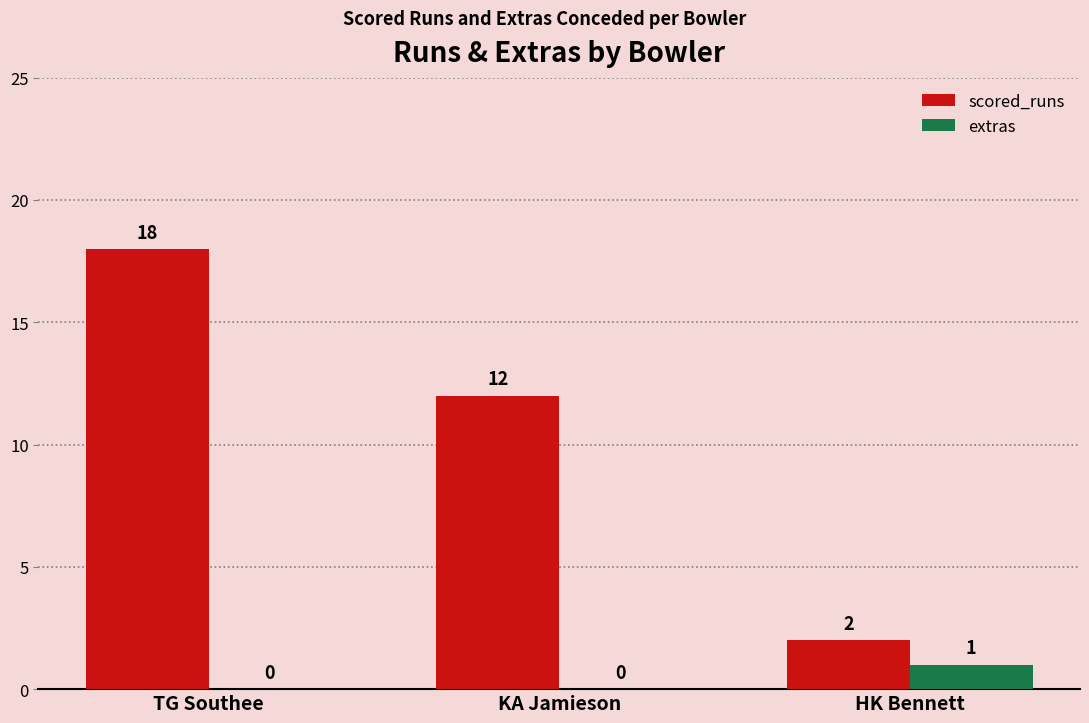

How many data points does each series have?

3